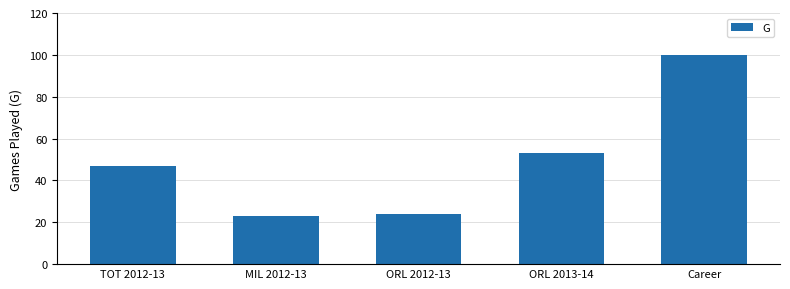

What is the sum of all values?

247